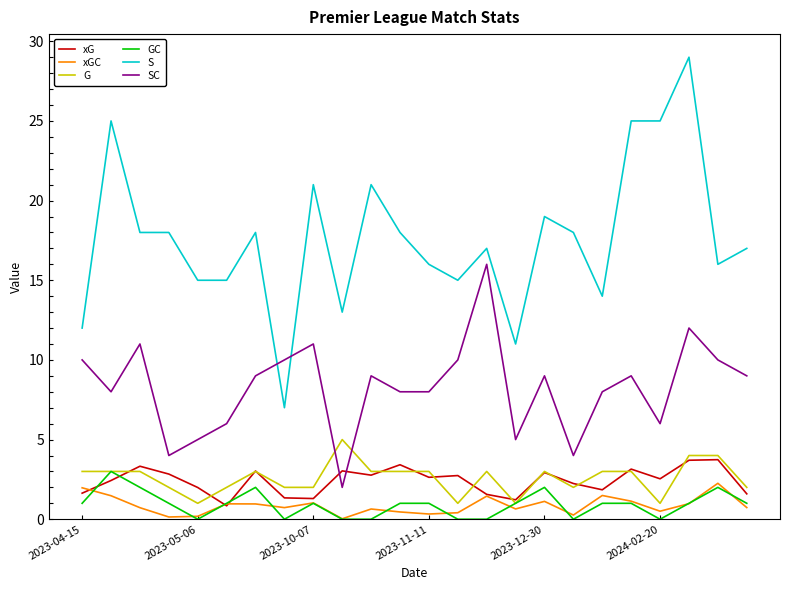

How many times do SC and S cross each other?

2